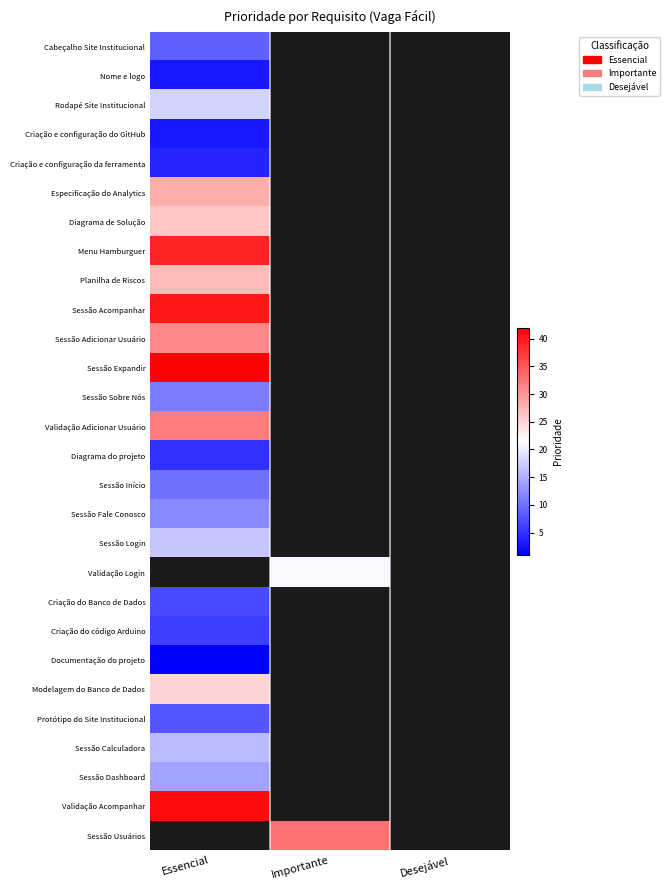

Which has a higher value, Desejável or Essencial?

Essencial